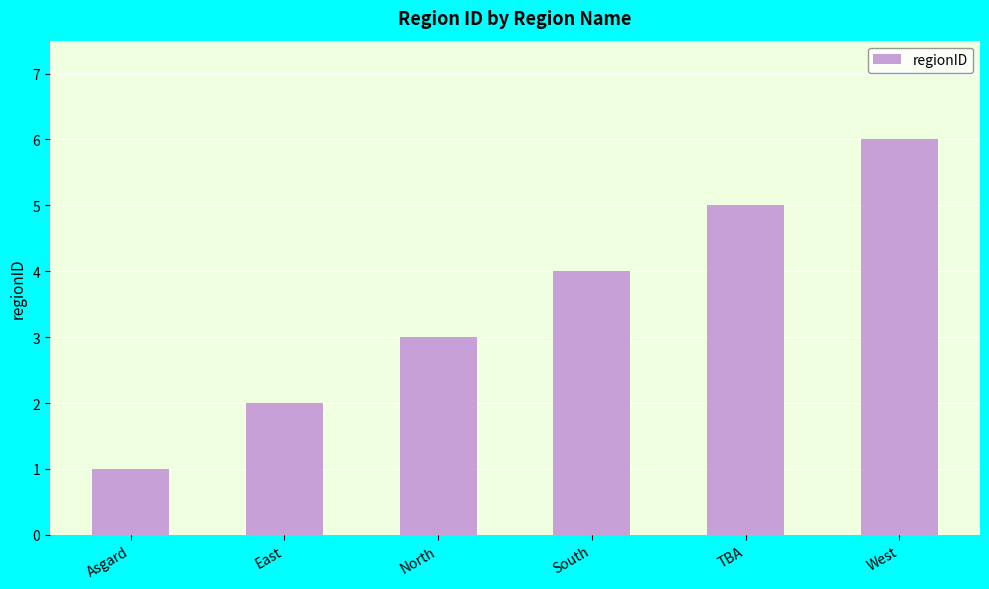

What is the minimum value shown in the chart?

1